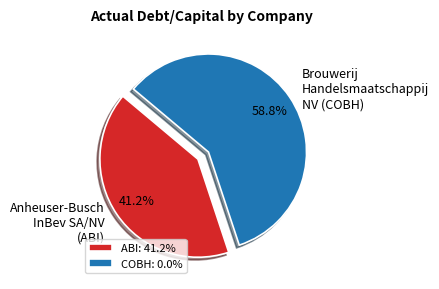

Which has a higher value, Brouwerij Handelsmaatschappij NV or Anheuser-Busch InBev SA/NV?

Brouwerij Handelsmaatschappij NV